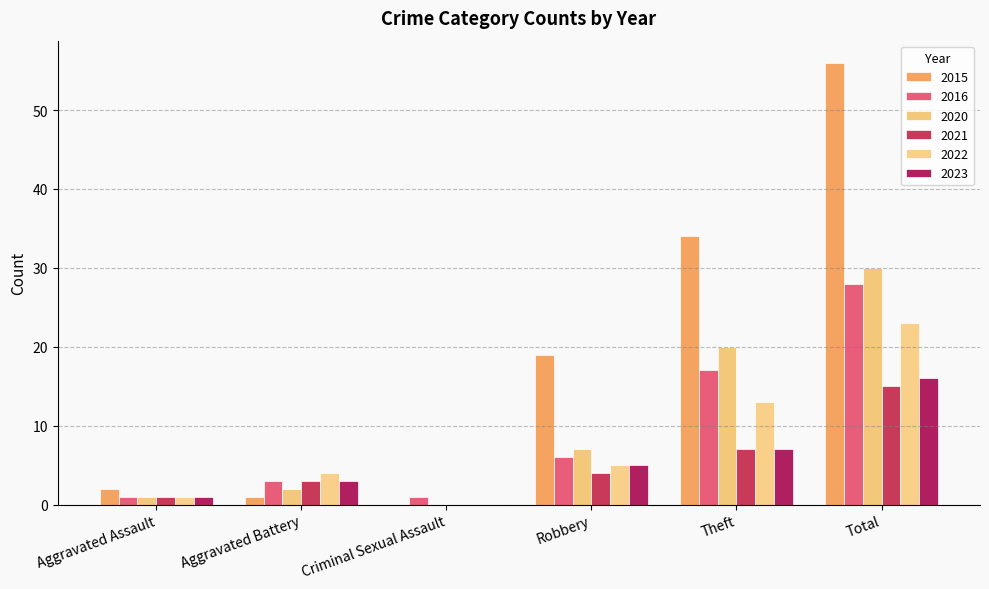

The 2020 series shows 1 at Aggravated Assault. True or false?

True